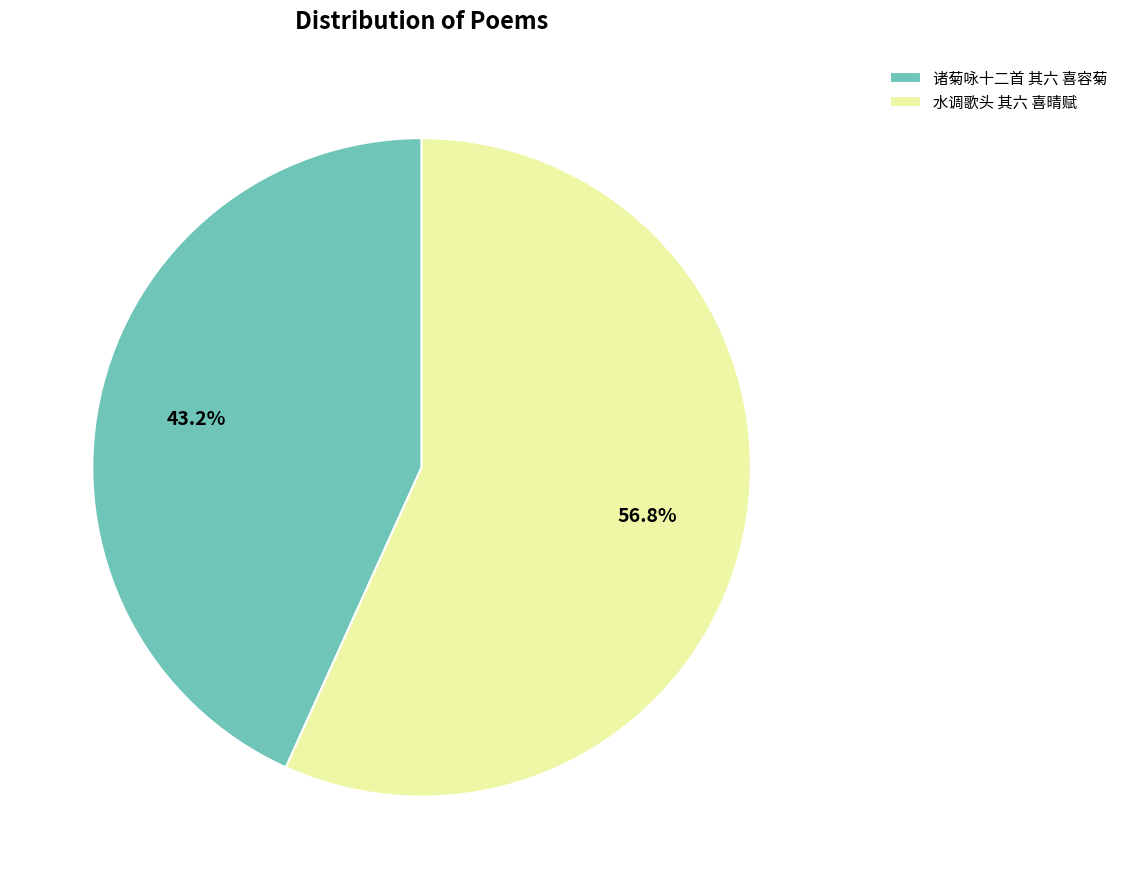

Which slice is the smallest?

诸菊咏十二首 其六 喜容菊